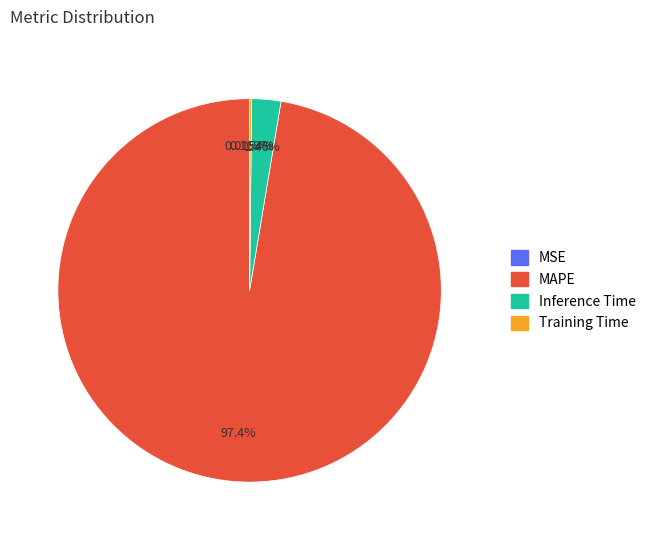

Does any single category account for the majority?

Yes